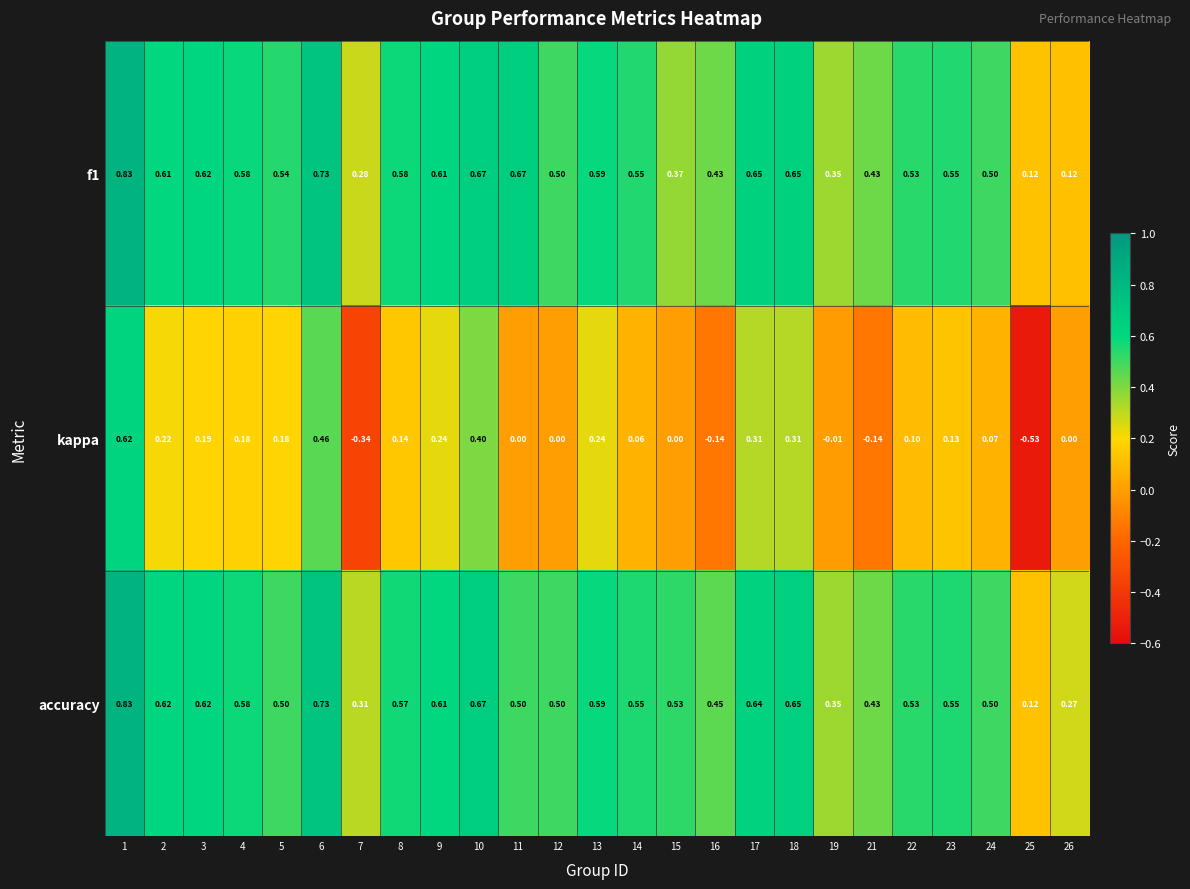

Between 12 and 16, which series saw the biggest shift?

kappa